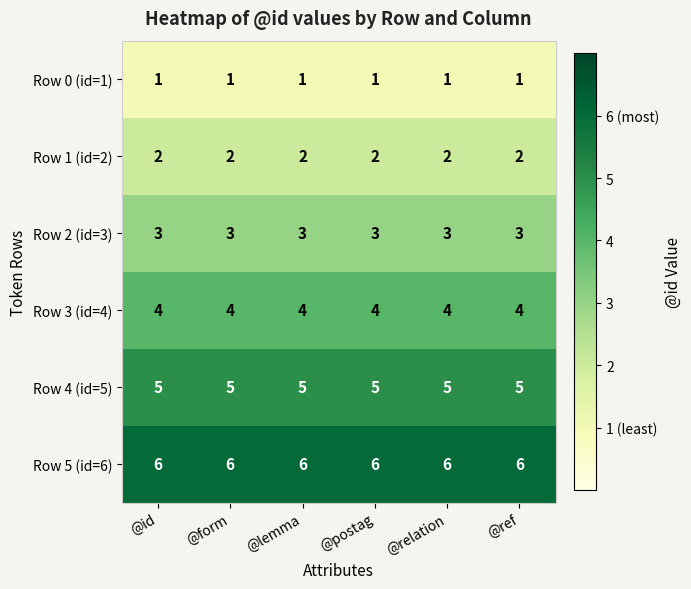

Rank the series at @ref from lowest to highest value.

Row 0 (id=1), Row 1 (id=2), Row 2 (id=3), Row 3 (id=4), Row 4 (id=5), Row 5 (id=6)